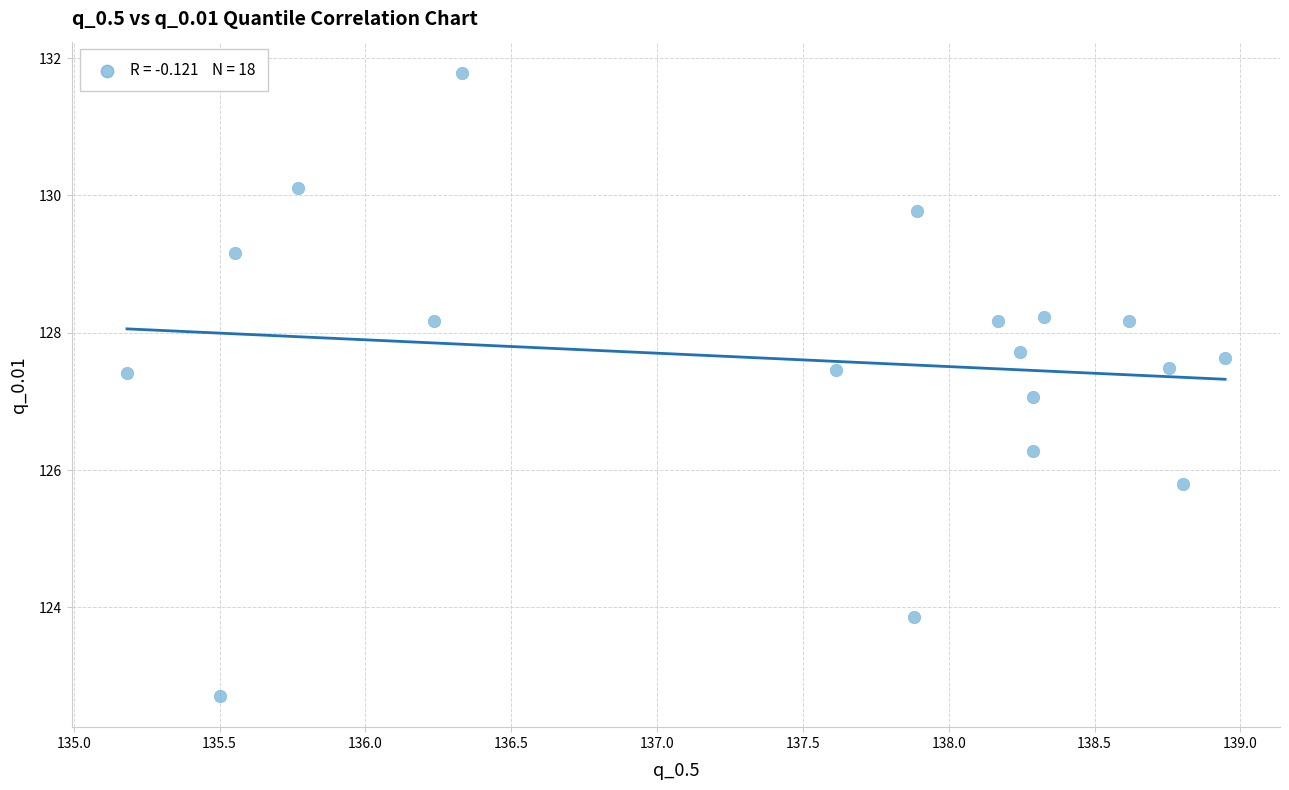

What is the range of Y values (max minus min)?

9.1